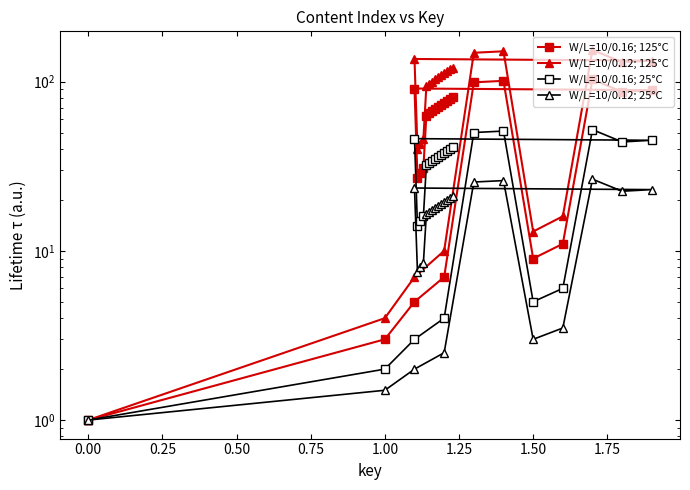

True or false: W/L=10/0.16; 25°C and W/L=10/0.12; 25°C cross at least once.

False